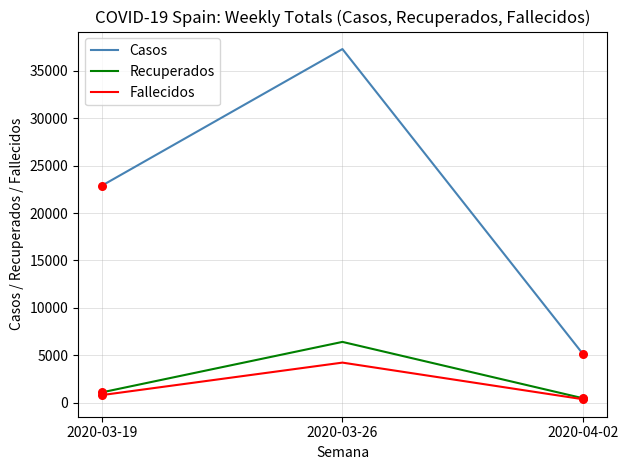

At how many categories does at least one series exceed 16434?

2